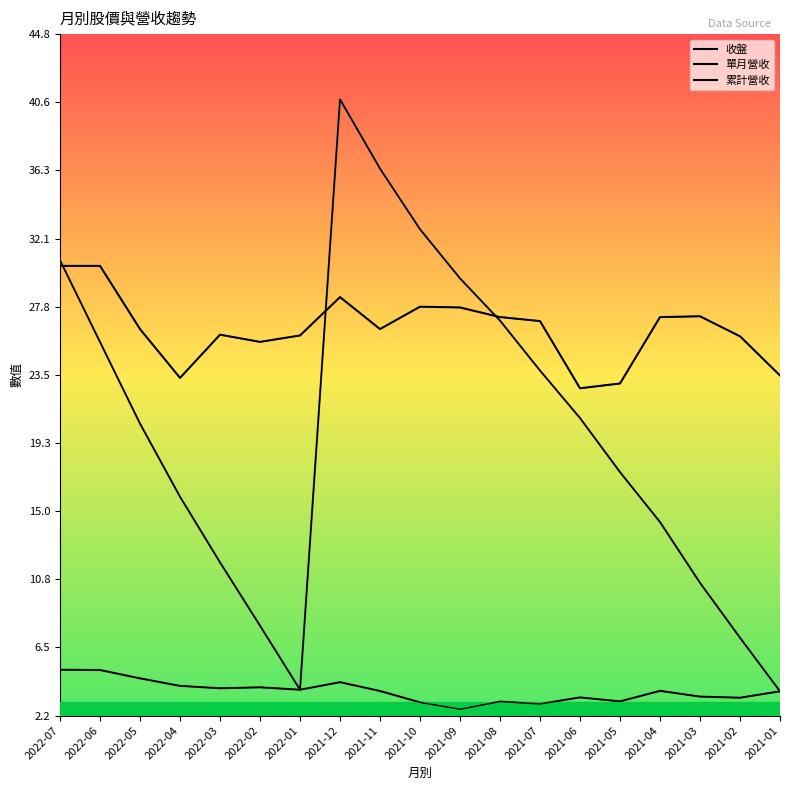

Which series has the largest total across all categories?

收盤